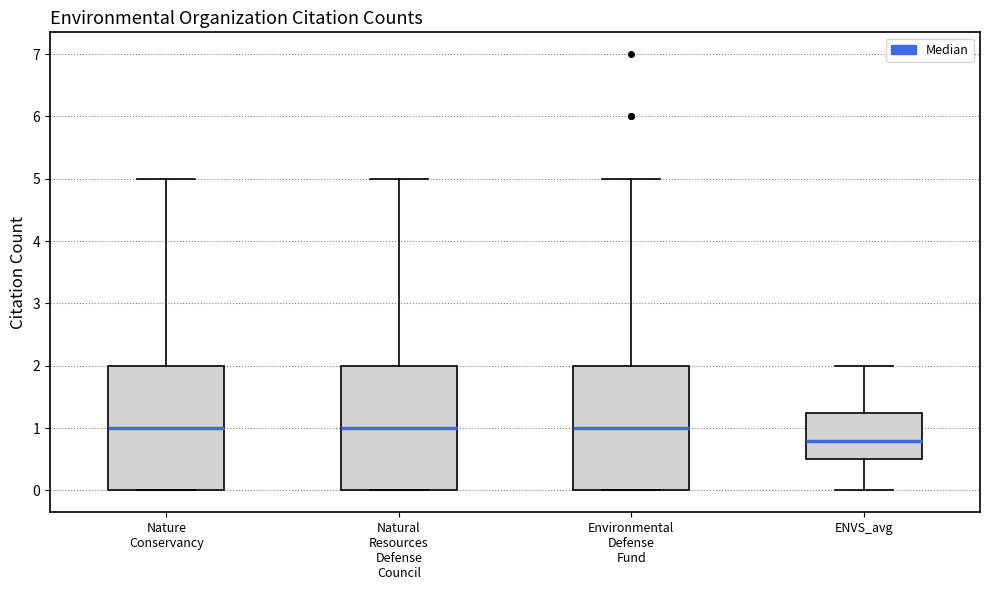

Reading left to right, read every box against the y-axis: the position of its median line, the range the box covers, and the ends of its whiskers. The values are not printed on the chart, so give them approximately, as read against the axis.

Nature Conservancy: median 1.0, box 0.0 to 2.0, whiskers 0.0 to 5.0
Natural Resources Defense Council: median 1.0, box 0.0 to 2.0, whiskers 0.0 to 5.0
Environmental Defense Fund: median 1.0, box 0.0 to 2.0, whiskers 0.0 to 5.0
ENVS_avg: median 0.8, box 0.5 to 1.3, whiskers 0.0 to 2.0